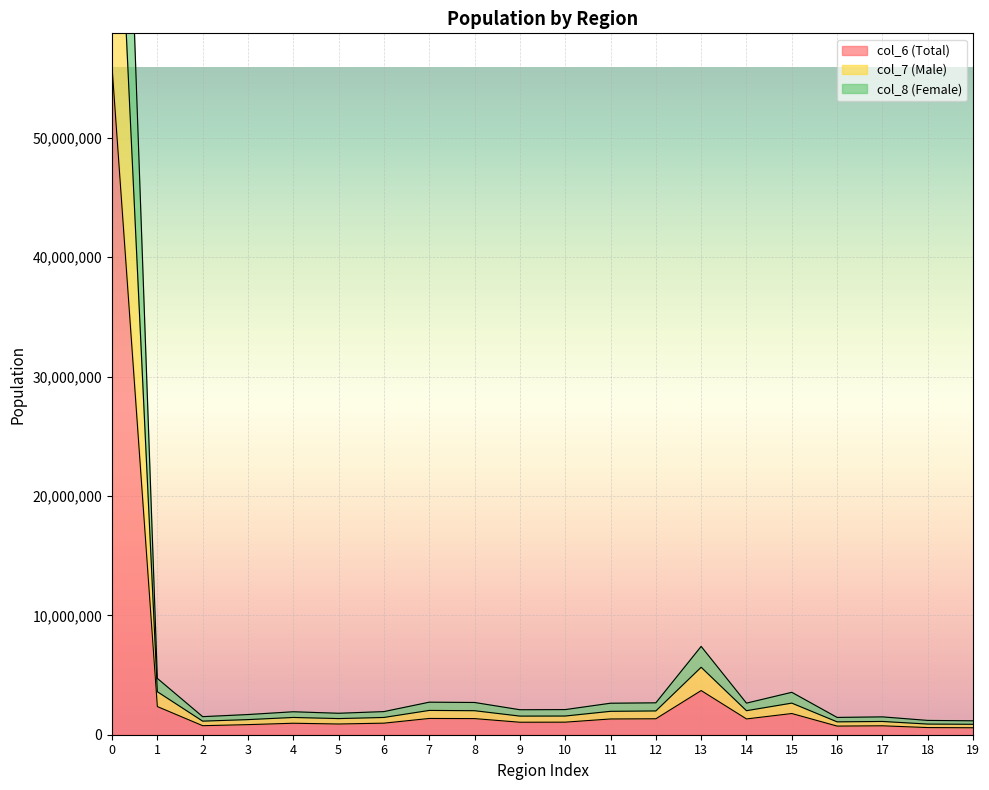

Rank the categories by col_8 (Female) value from highest to lowest.

0, 13, 1, 15, 7, 8, 12, 14, 11, 10, 9, 6, 4, 5, 3, 2, 17, 16, 18, 19